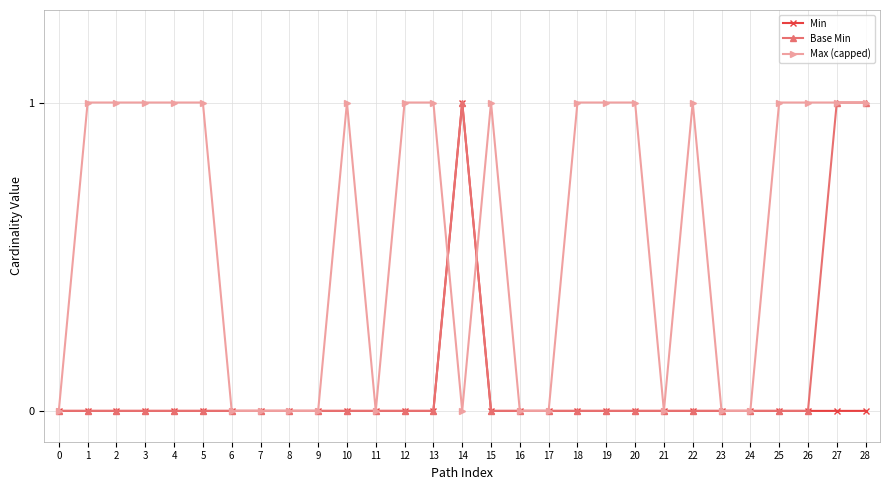

Reading left to right, extract all data points from this chart.

Min: 0=0	1=0	2=0	3=0	4=0	5=0	6=0	7=0	8=0	9=0	10=0	11=0	12=0	13=0	14=1	15=0	16=0	17=0	18=0	19=0	20=0	21=0	22=0	23=0	24=0	25=0	26=0	27=0	28=0
Base Min: 0=0	1=0	2=0	3=0	4=0	5=0	6=0	7=0	8=0	9=0	10=0	11=0	12=0	13=0	14=1	15=0	16=0	17=0	18=0	19=0	20=0	21=0	22=0	23=0	24=0	25=0	26=0	27=1	28=1
Max (capped): 0=0	1=1	2=1	3=1	4=1	5=1	6=0	7=0	8=0	9=0	10=1	11=0	12=1	13=1	14=0	15=1	16=0	17=0	18=1	19=1	20=1	21=0	22=1	23=0	24=0	25=1	26=1	27=1	28=1